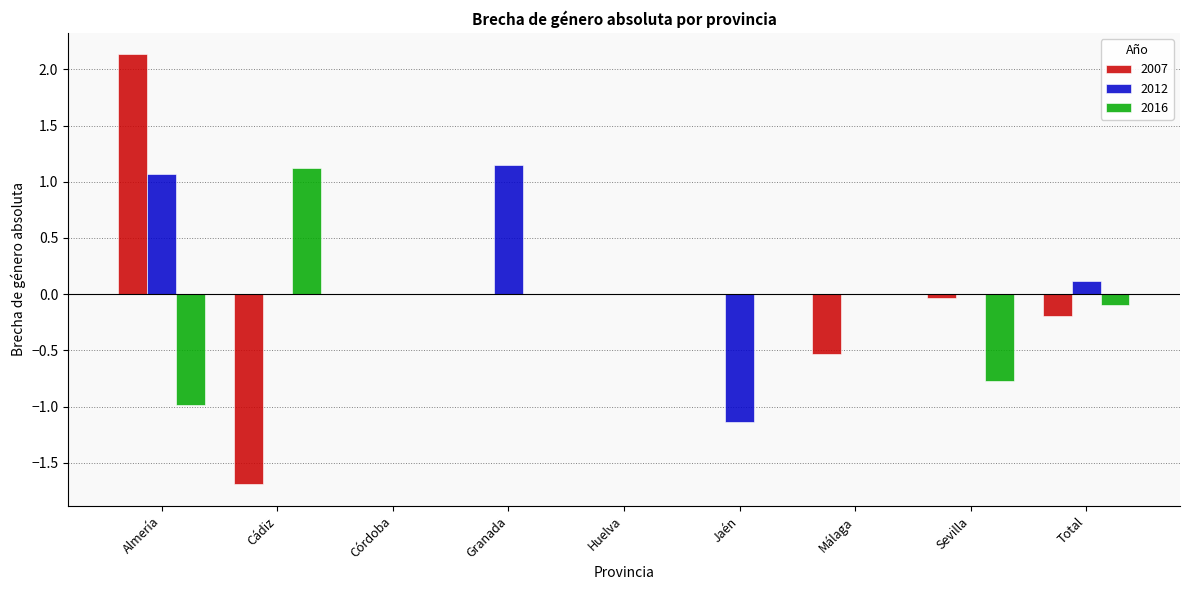

True or false: 2007 has a value of 0.0 at Jaén.

True